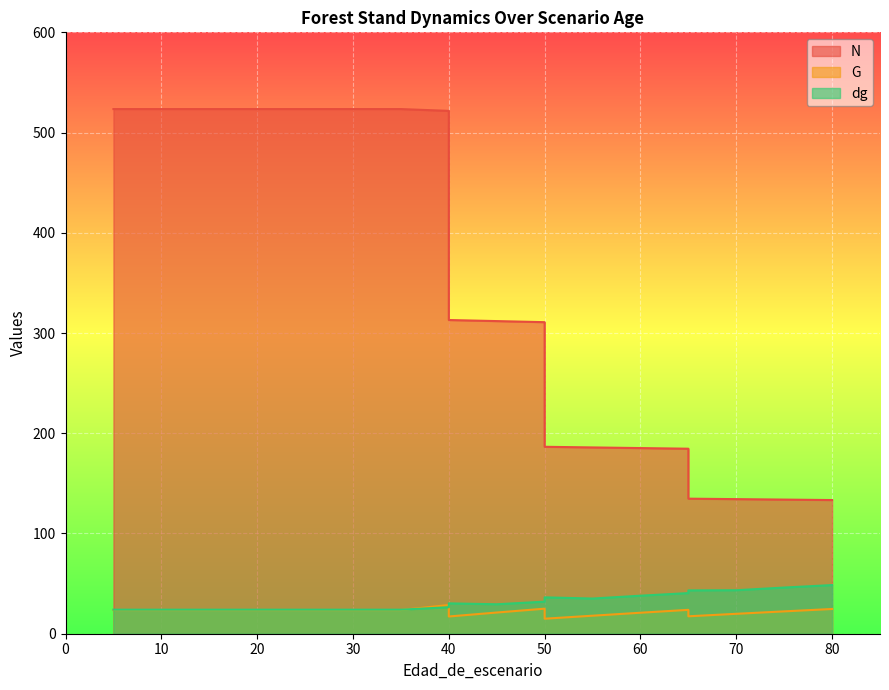

Which category has the lowest value in the N series?

80